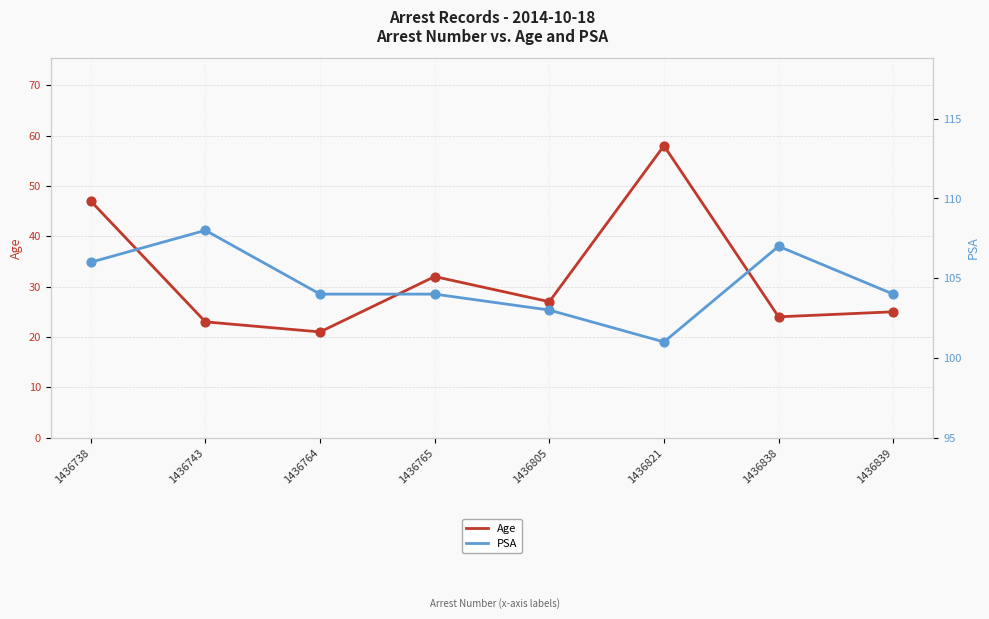

Which series has the largest total across all categories?

PSA